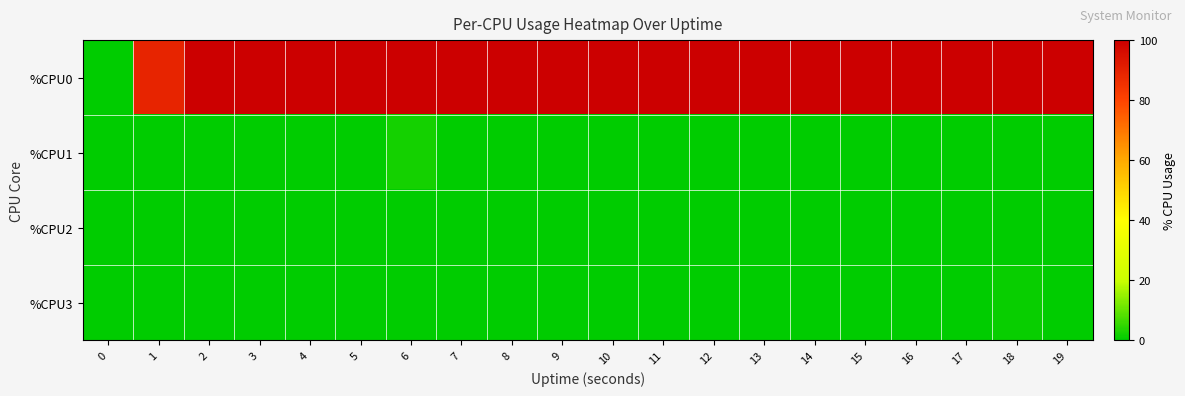

Reading left to right, list all the values displayed in this chart.

%CPU0: 0=0.0	1=89.1	2=100.0	3=100.0	4=100.0	5=100.0	6=100.0	7=100.0	8=100.0	9=100.0	10=100.0	11=100.0	12=100.0	13=100.0	14=100.0	15=100.0	16=100.0	17=100.0	18=100.0	19=100.0
%CPU1: 0=0.0	1=0.0	2=0.0	3=0.0	4=0.0	5=0.0	6=2.0	7=0.0	8=0.0	9=0.0	10=0.0	11=0.0	12=0.0	13=0.0	14=0.0	15=0.0	16=0.0	17=0.0	18=0.0	19=0.0
%CPU2: 0=0.0	1=0.0	2=0.0	3=0.0	4=0.0	5=0.0	6=0.0	7=0.0	8=0.0	9=0.0	10=0.0	11=0.0	12=0.0	13=0.0	14=0.0	15=0.0	16=0.0	17=0.0	18=0.0	19=0.0
%CPU3: 0=0.0	1=0.0	2=0.0	3=0.0	4=0.0	5=0.0	6=0.0	7=0.0	8=0.0	9=0.0	10=0.0	11=0.0	12=0.0	13=0.0	14=0.0	15=0.0	16=0.0	17=0.0	18=1.0	19=0.0